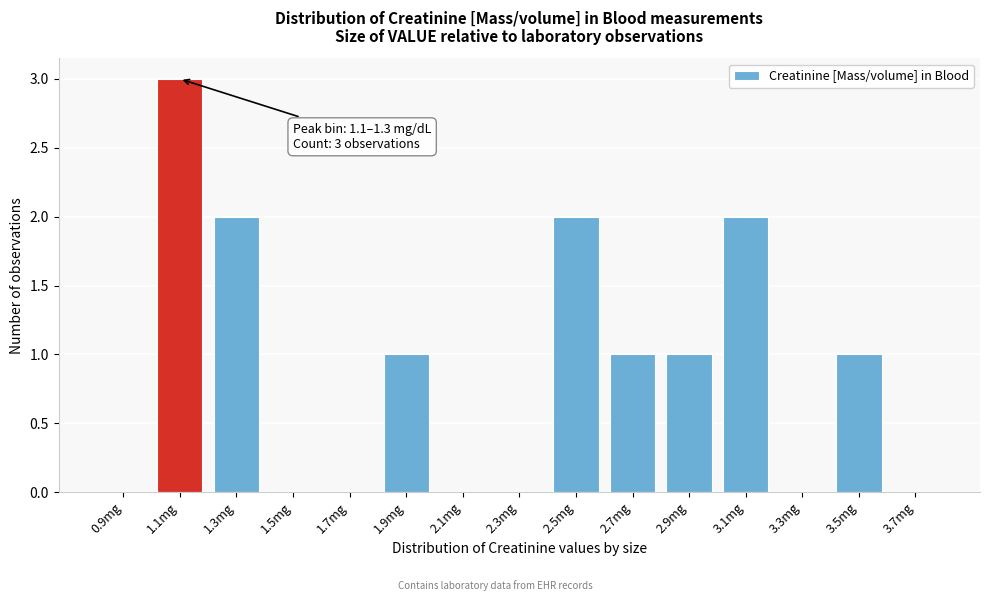

Reading right to left, extract all data points from this chart.

3.7mg=0	3.5mg=1	3.3mg=0	3.1mg=2	2.9mg=1	2.7mg=1	2.5mg=2	2.3mg=0	2.1mg=0	1.9mg=1	1.7mg=0	1.5mg=0	1.3mg=2	1.1mg=3	0.9mg=0